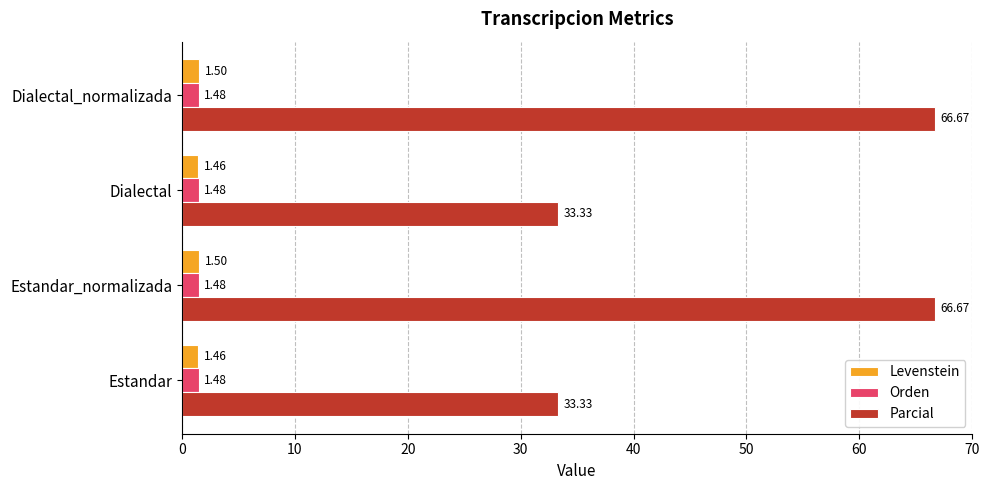

Is the value of Orden at Estandar_normalizada greater than the value of Parcial at Estandar?

No